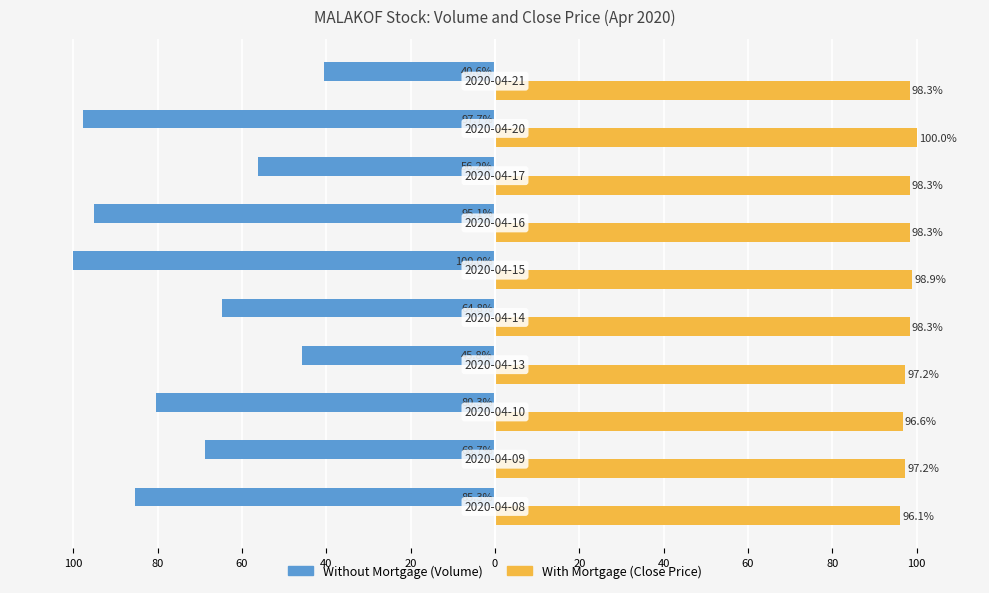

What is the label of the 7th bar from the right?

40